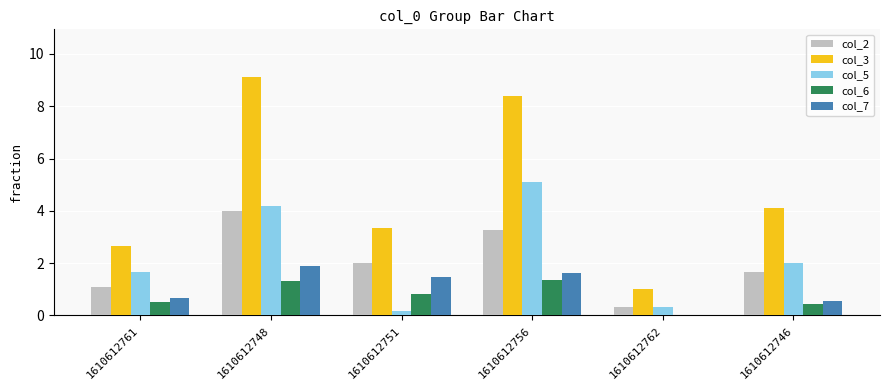

What is the spread (max minus min) of values at 1610612762?

1.0